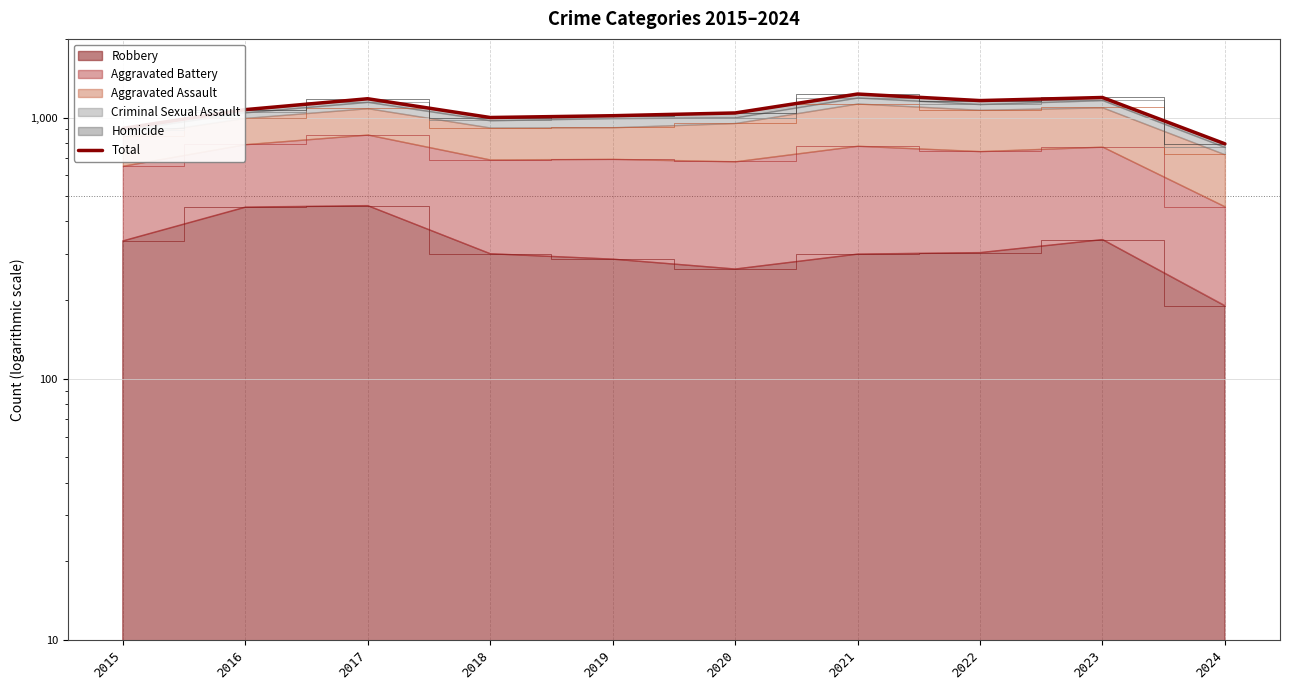

At which category does the chart reach its peak across all series?

2021